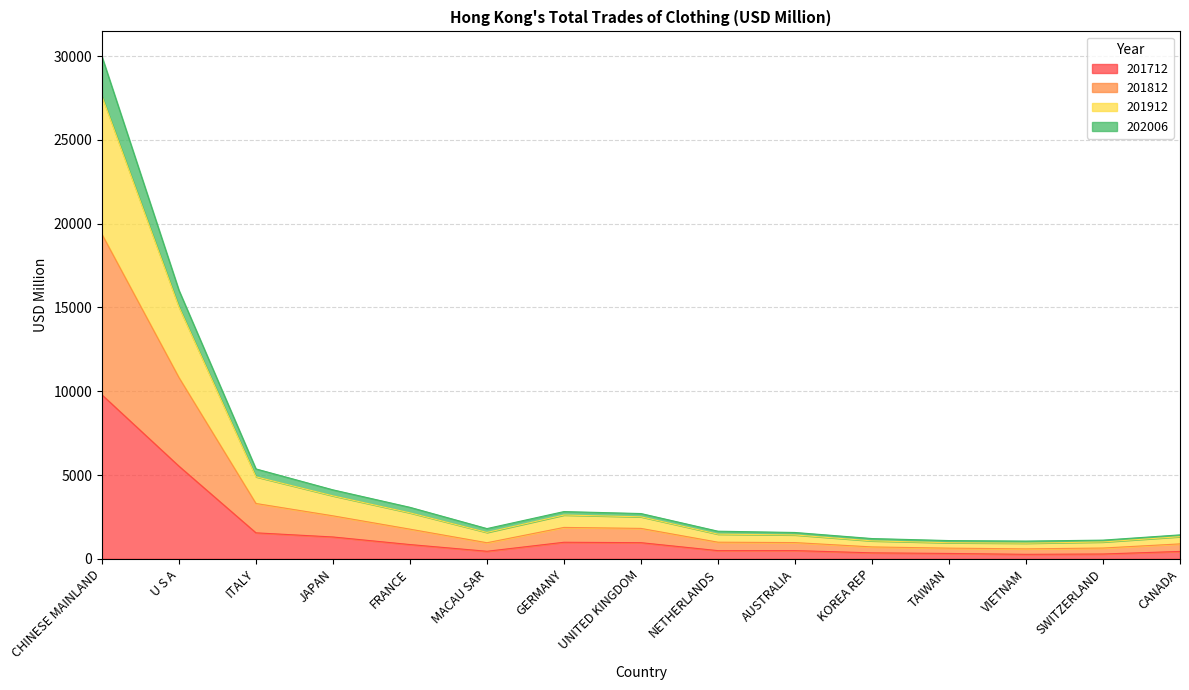

At which category is the sum across all series the highest?

CHINESE MAINLAND